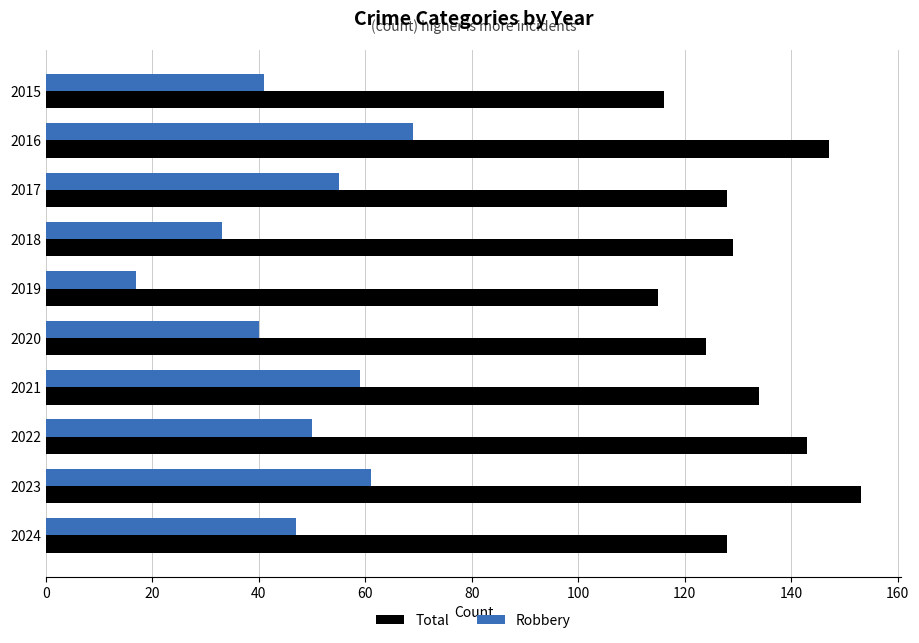

Count the Total values in the range 124 to 143.

6